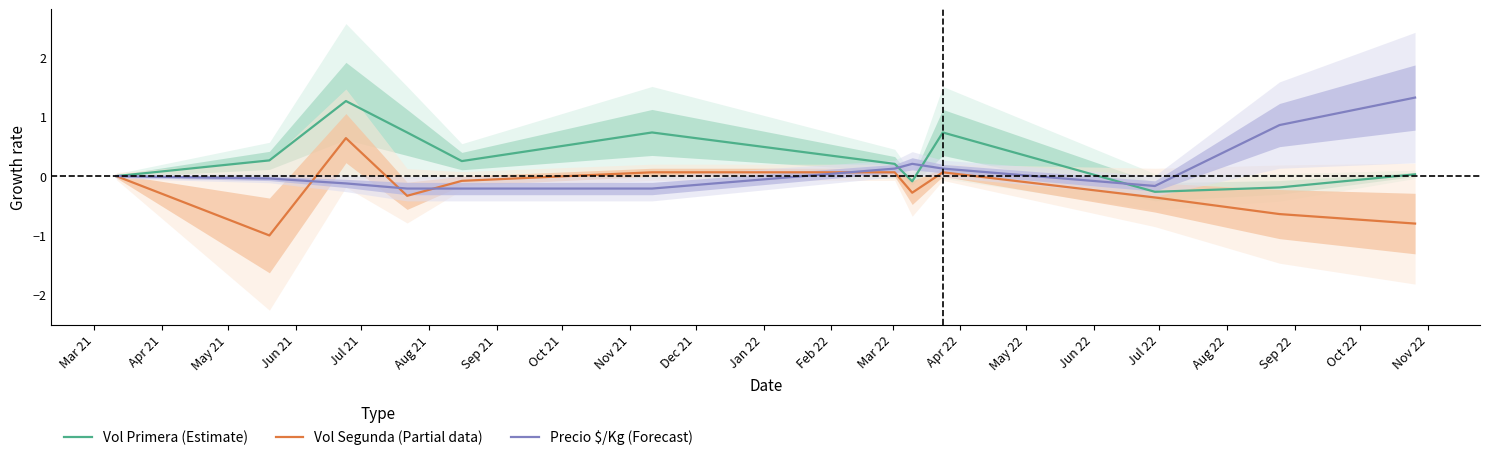

What is the value of the Precio $/Kg (Forecast) point at the 7th from the left?

0.1